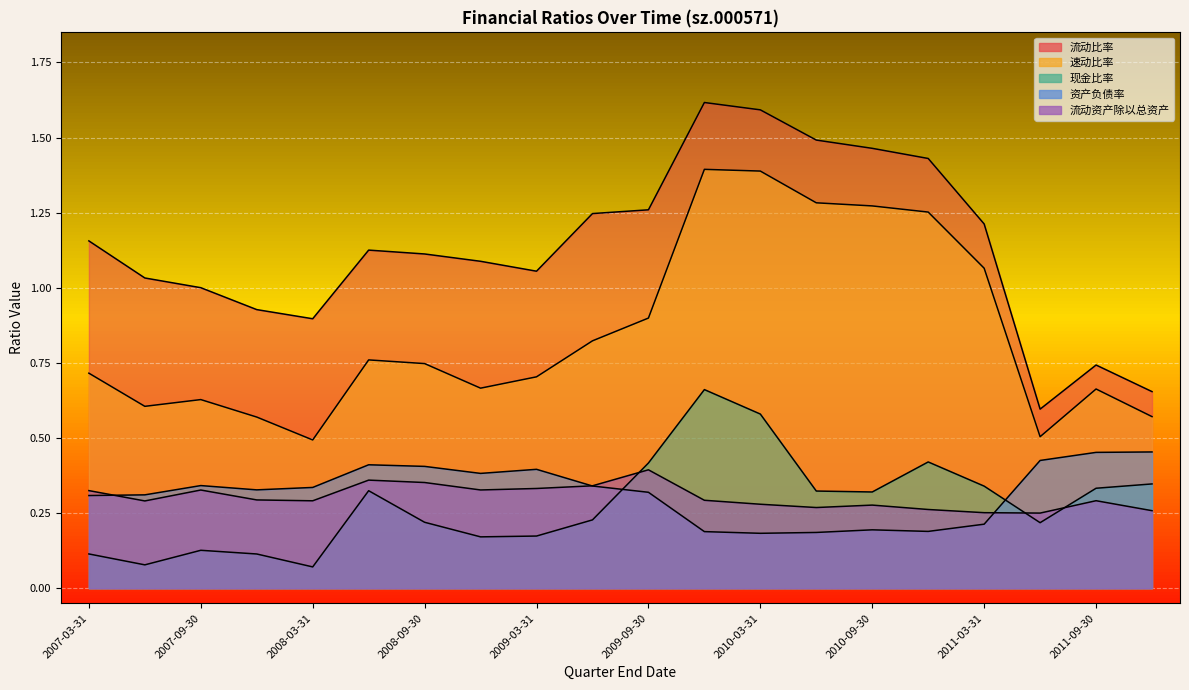

How many intersections are there between 现金比率 and 流动资产除以总资产?

3